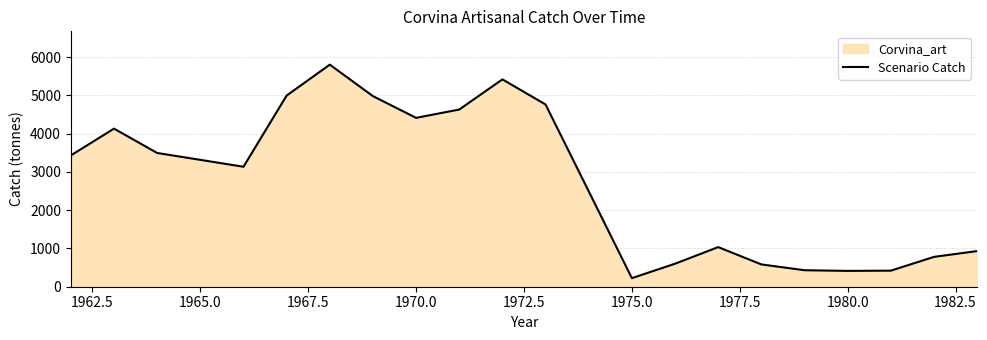

True or false: the data shows 1572.2 at 1970.0.

False